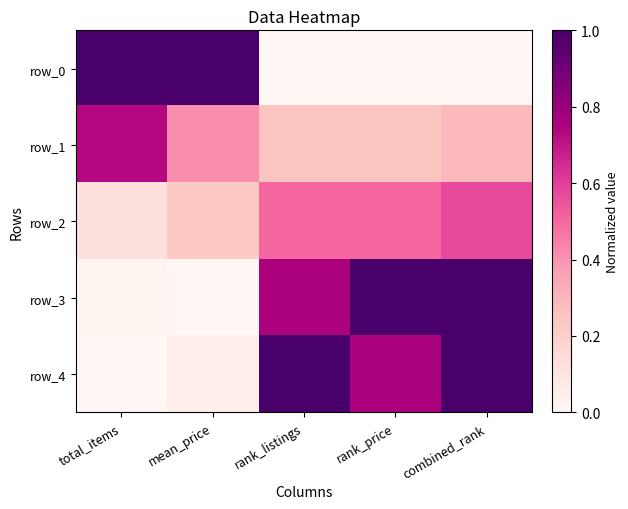

The row_2 series shows 0.6 at combined_rank. True or false?

True